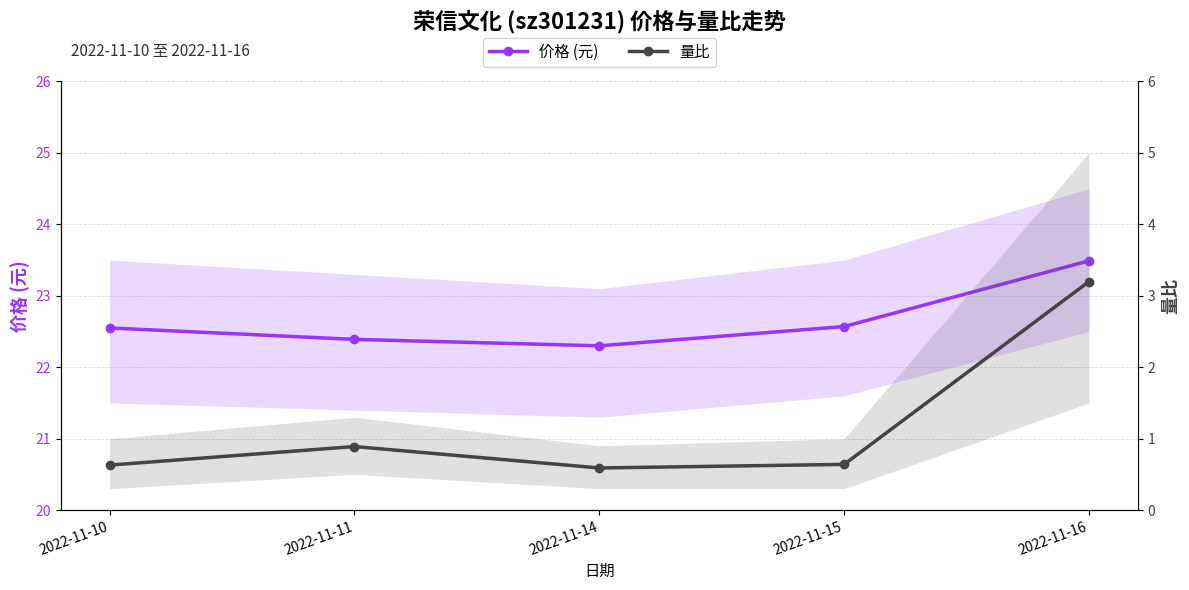

Where is the first local maximum for 量比?

2022-11-11